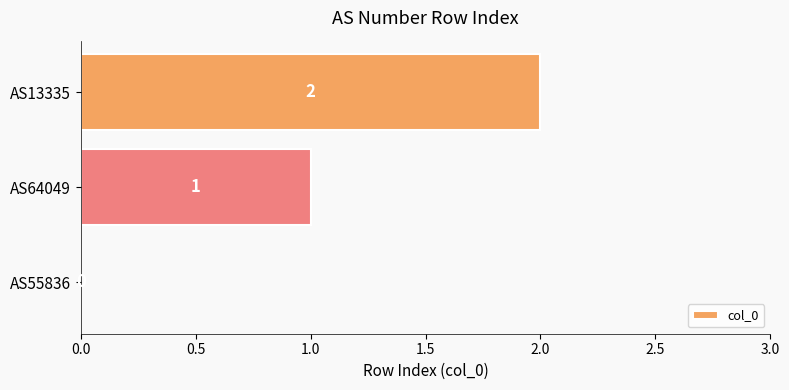

The value at AS13335 is 3. True or false?

False